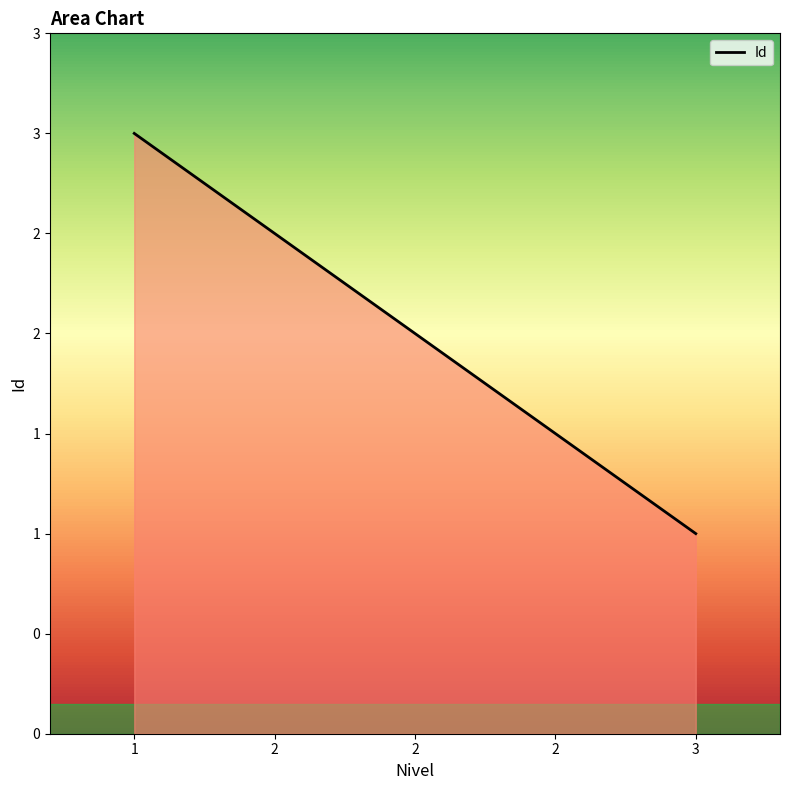

What is the change in value from 1 to 3?

-2